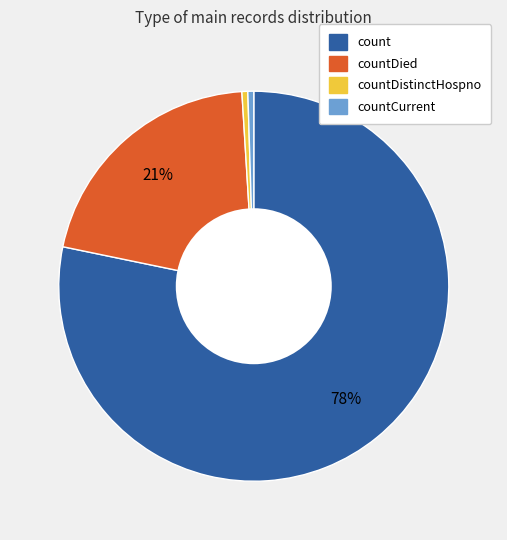

Count the number of slices in the pie.

4